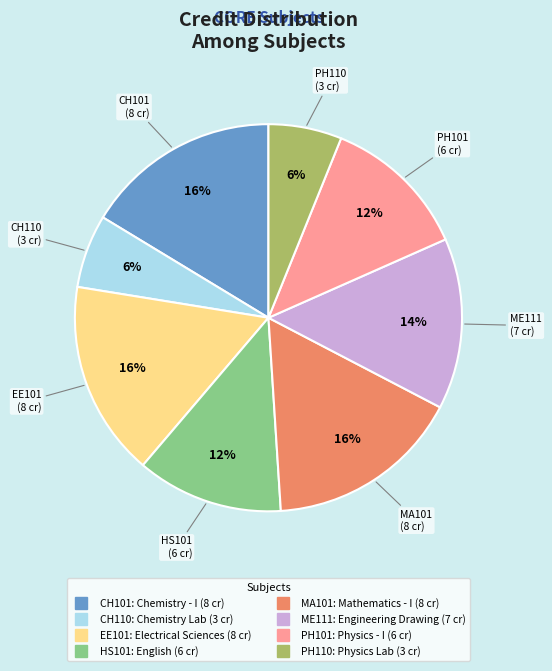

Approximately how many times larger is the value at CH101 compared to CH110?

2.7